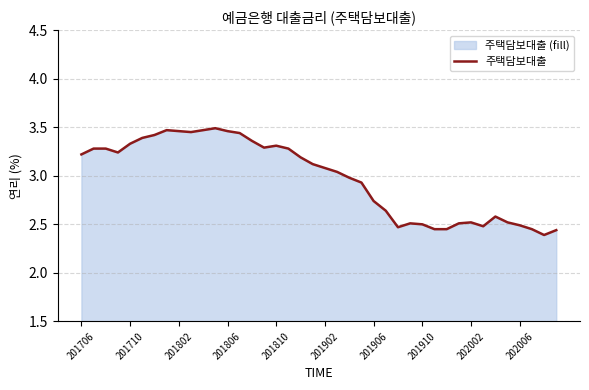

True or false: the data has more than 2 interior local peaks.

True